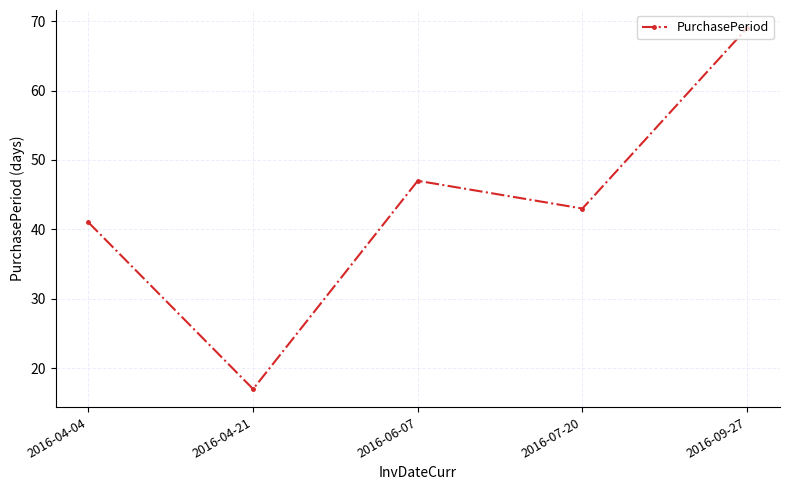

How many series are shown in this chart?

1